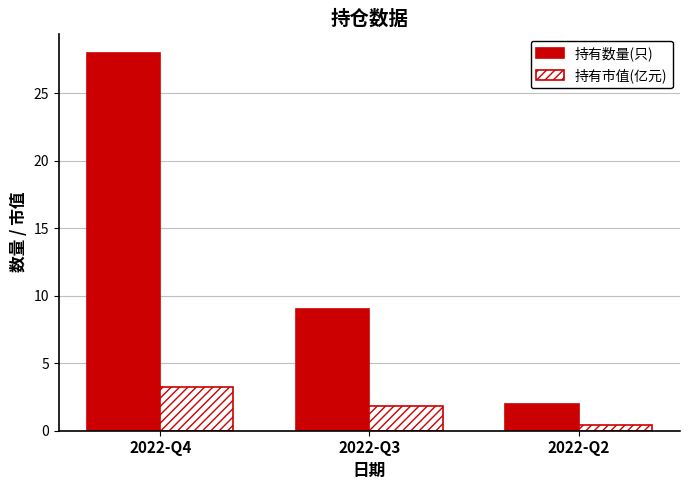

Count the number of categories in the chart.

3